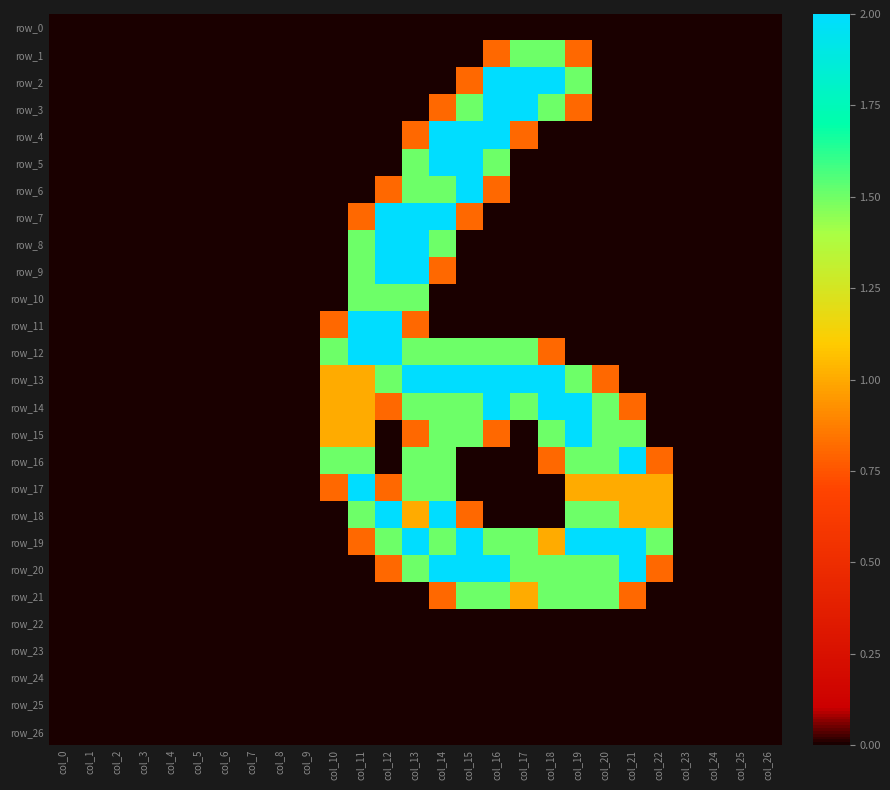

Which series has the largest total across all categories?

row_19